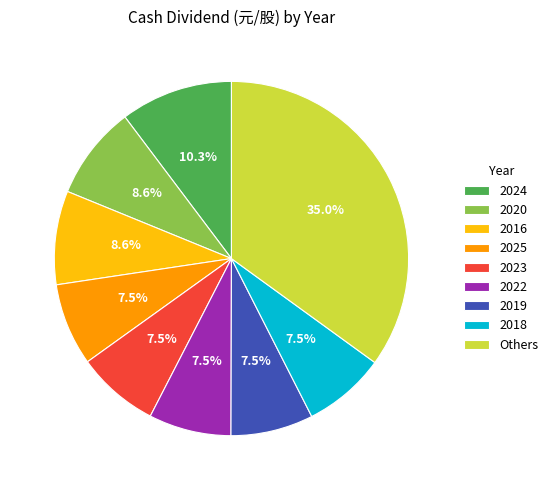

What percentage do 2016 and 2025 together represent?

16.1%